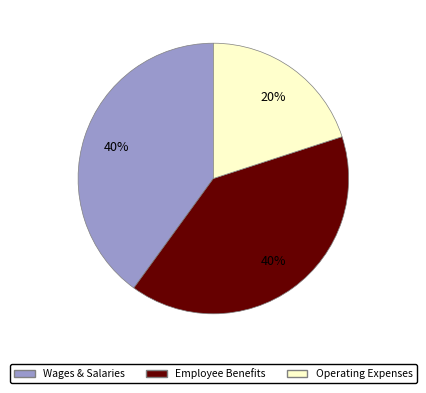

To the nearest percent, what percentage of the pie is Operating Expenses?

20%